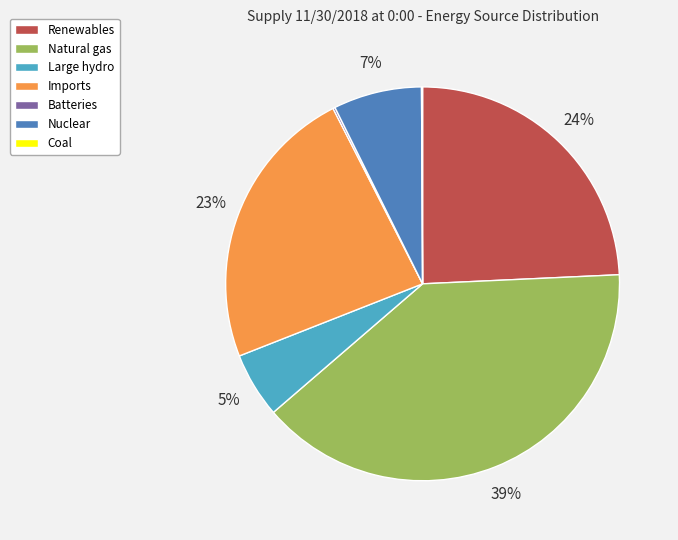

Is it true that Large hydro is 1% of the pie?

False